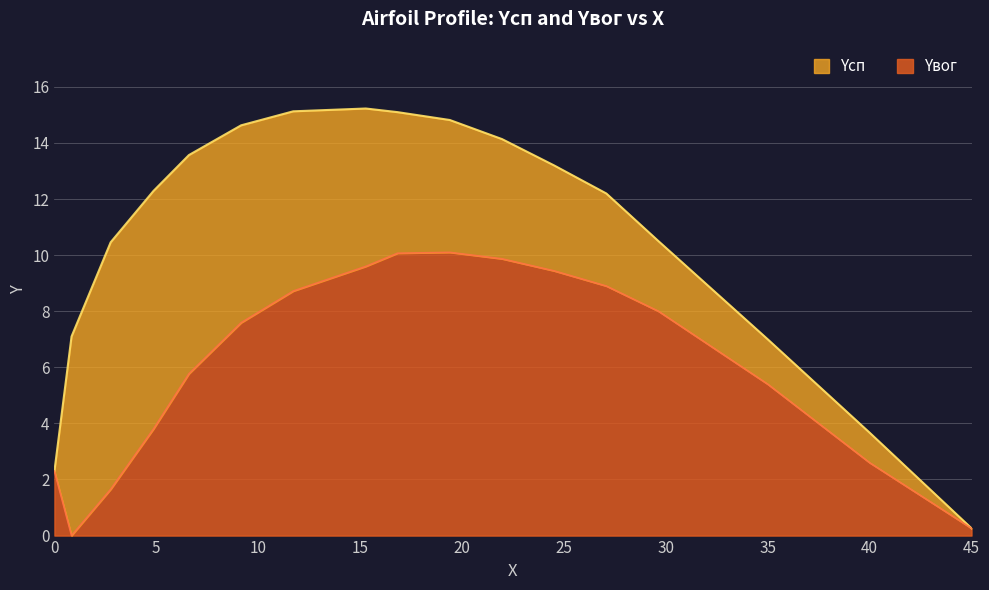

What is the average value of the Yсп series?

10.7